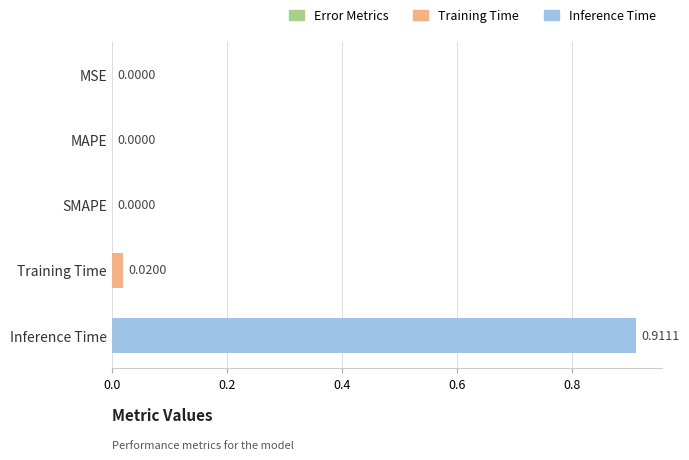

The chart shows a value of 1.5 at Inference Time. True or false?

False